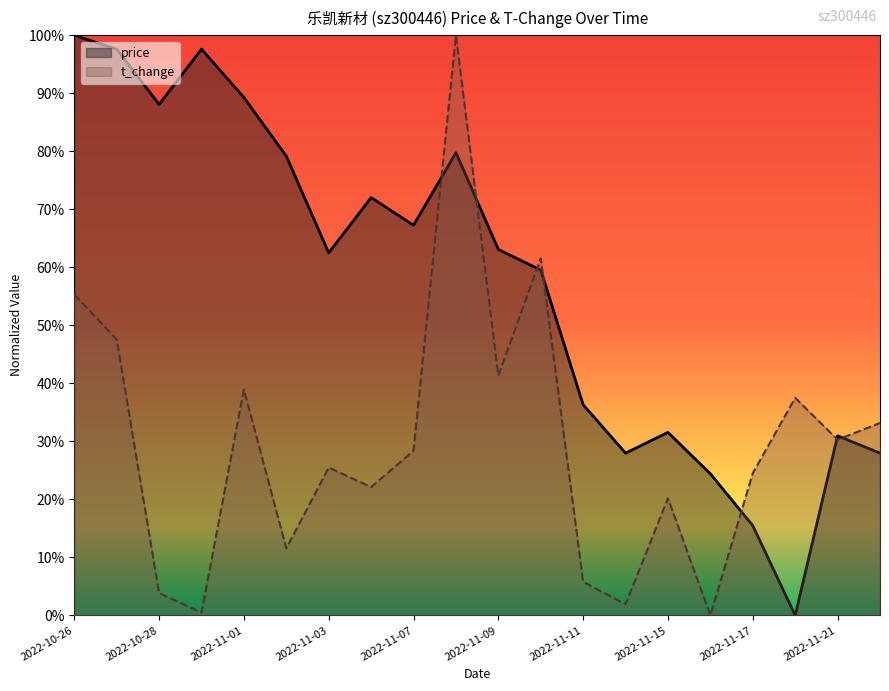

How many values in t_change are above zero?

19